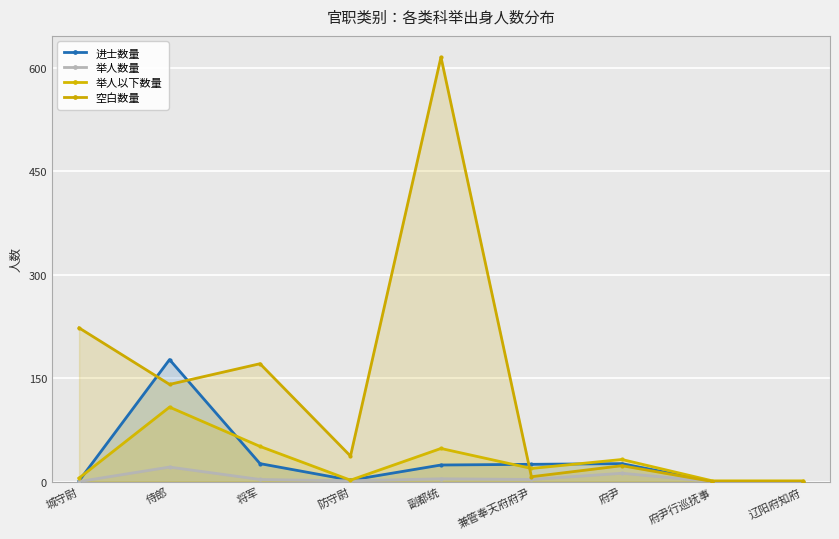

Reading left to right, extract all data points from this chart.

进士数量: 1	177	26	2	24	25	26	0	0
举人数量: 0	21	3	1	4	3	12	0	0
举人以下数量: 5	108	51	2	48	19	32	1	1
空白数量: 223	141	171	37	616	7	23	0	0